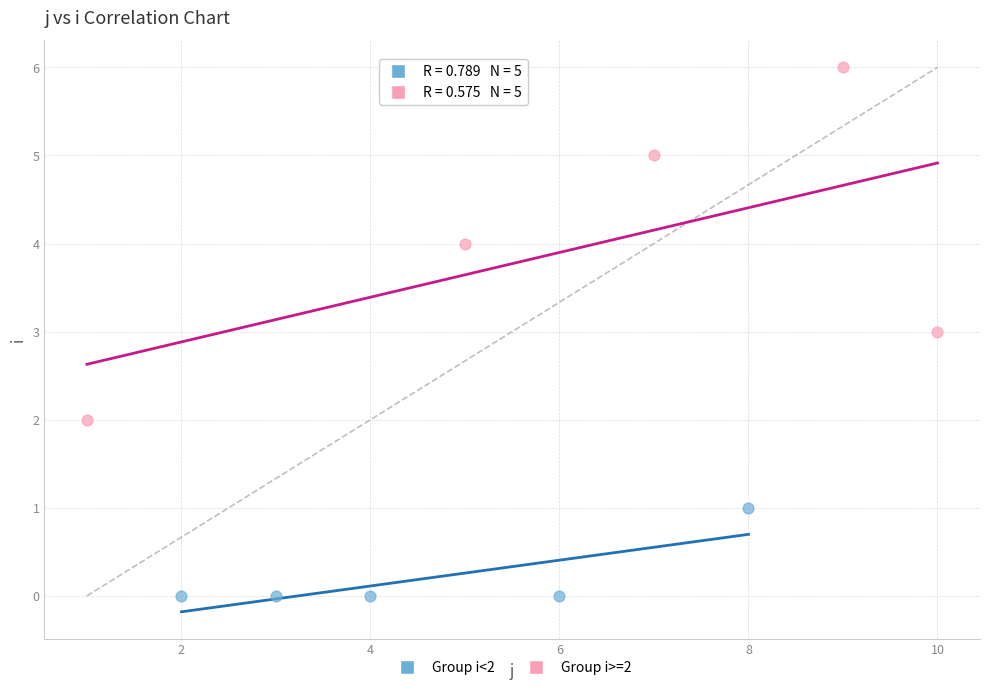

Which series contains the highest Y value?

Group i>=2